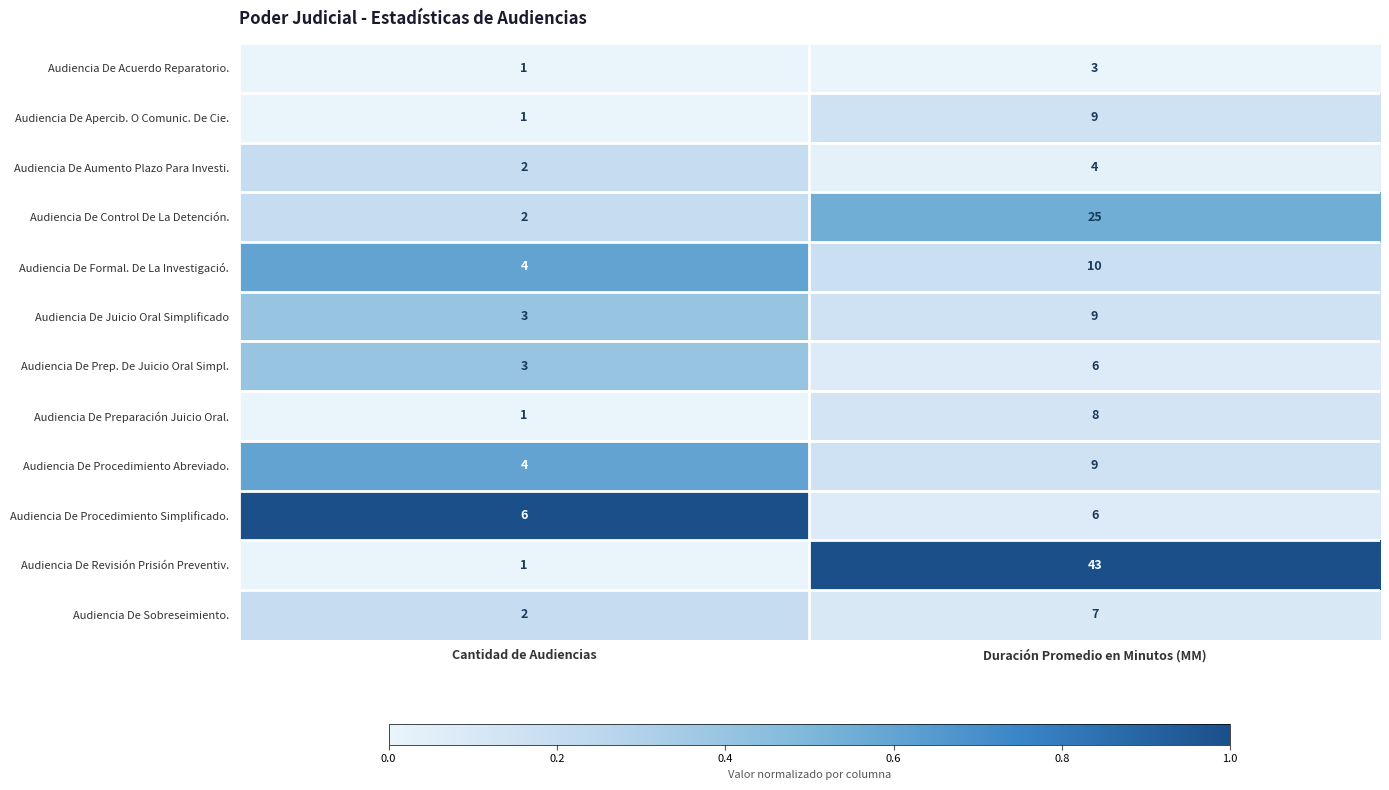

At which category is the sum across all series the highest?

Duración Promedio en Minutos (MM)